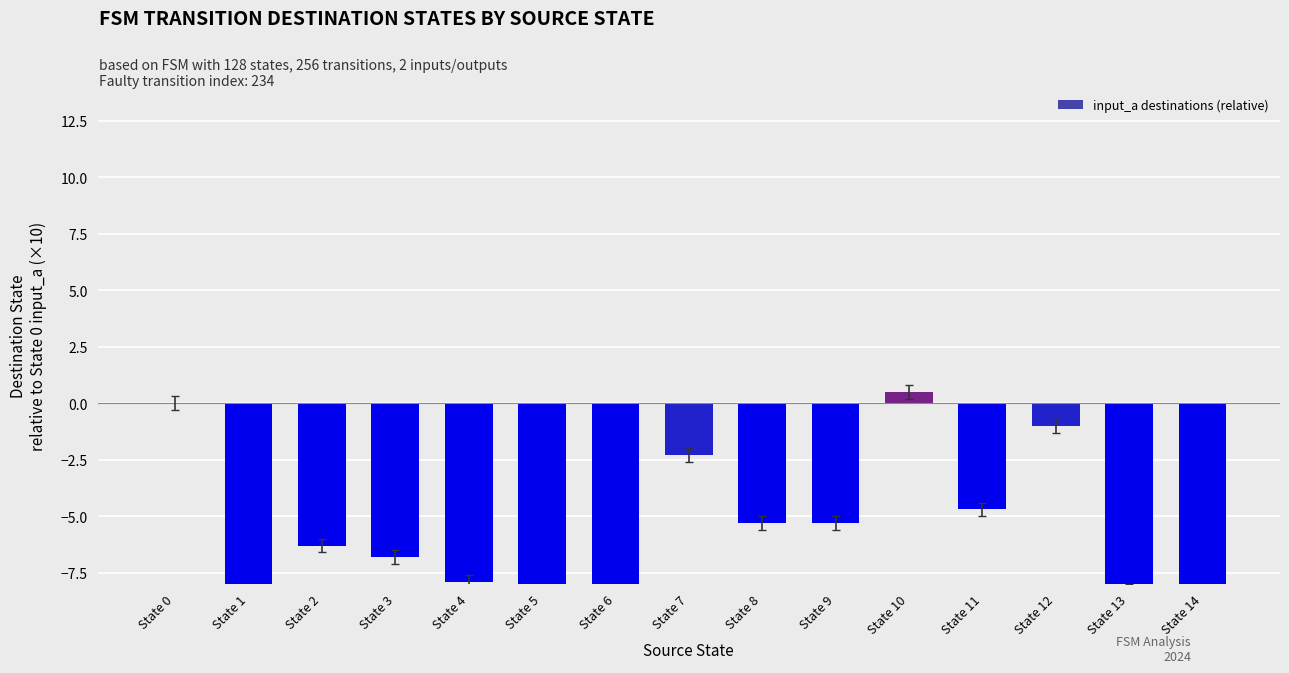

At which label does the data first exceed -6?

State 0